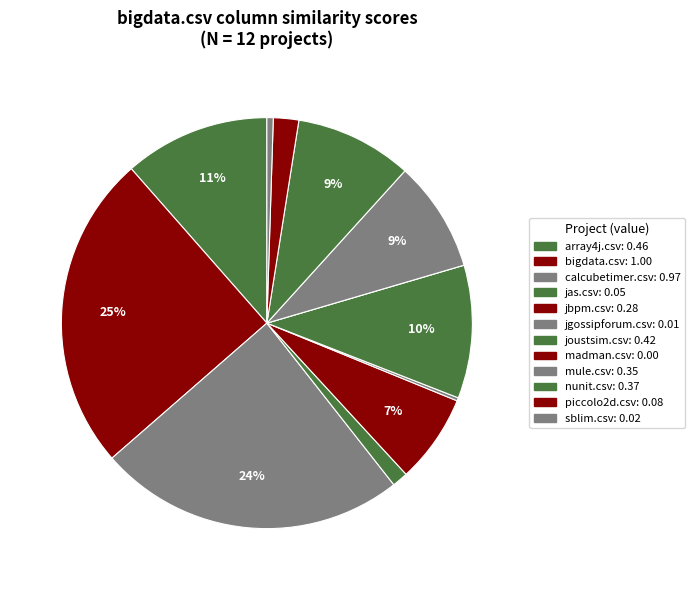

Between jas.csv and jgossipforum.csv, which is larger?

jas.csv